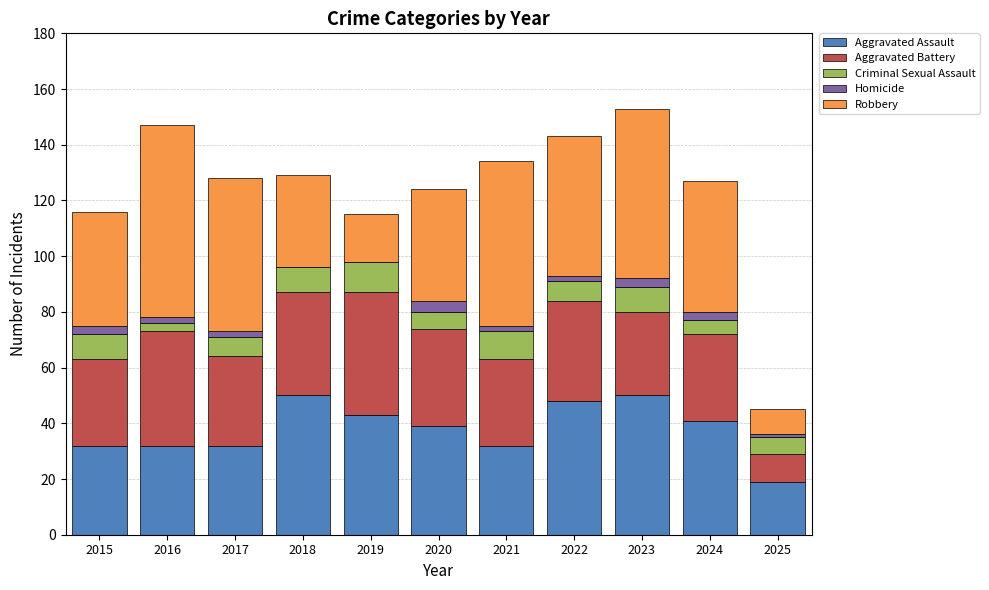

True or false: Aggravated Assault has a value of 39 at 2020.

True